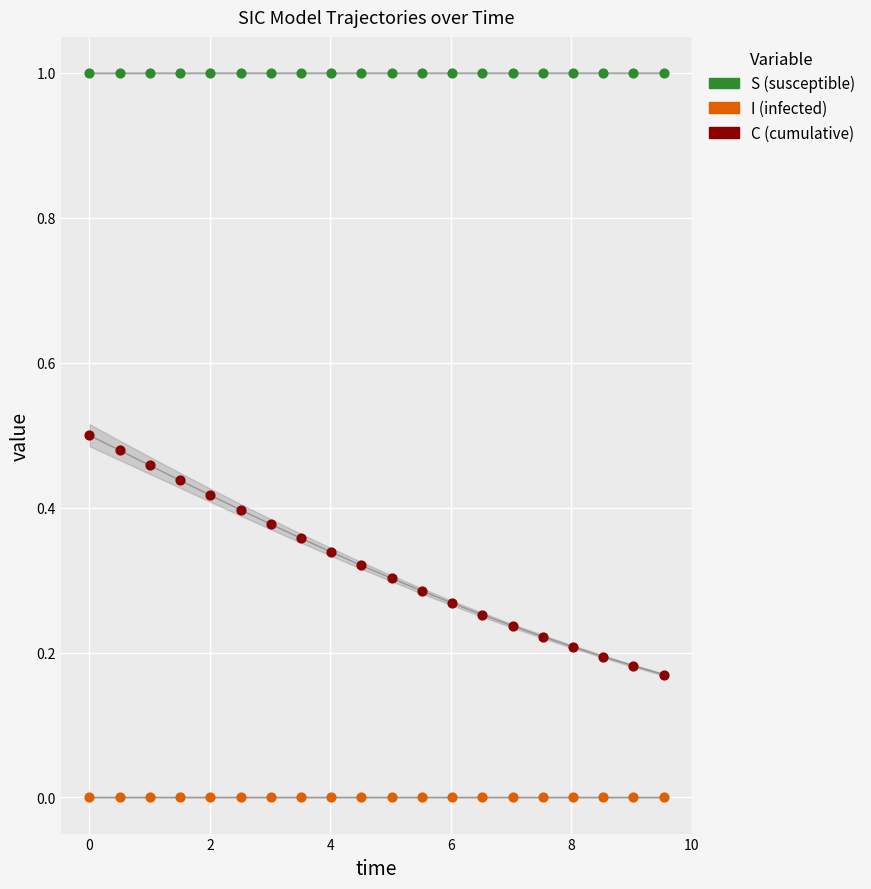

Across all data points, what is the range of X values (max minus min)?

9.5